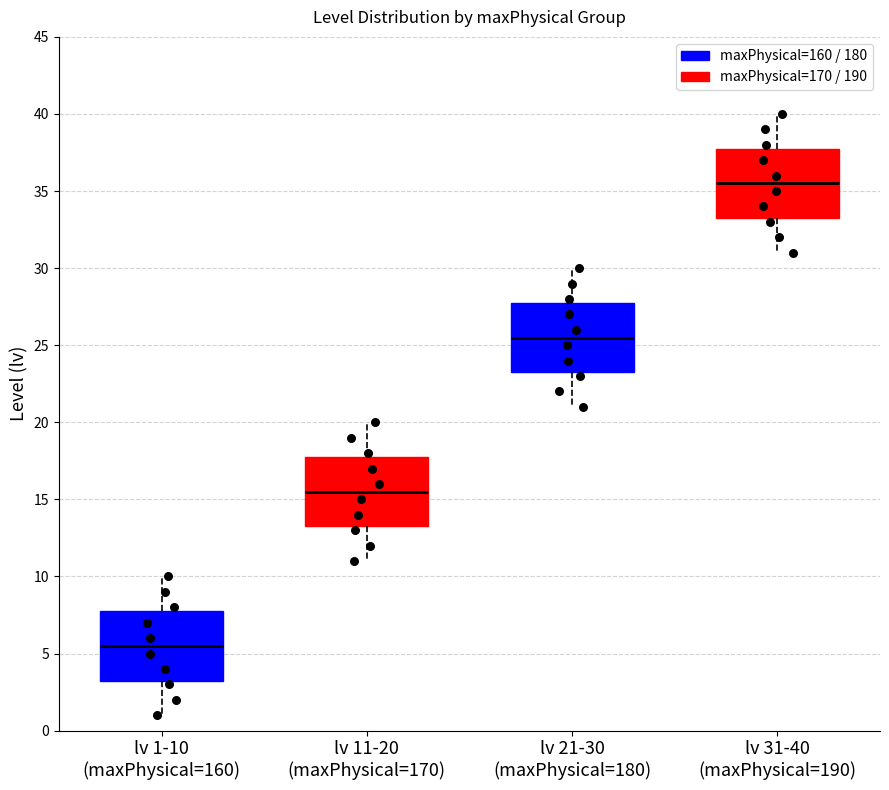

Reading left to right, transcribe this box plot: for each box, give where its median line is, the range the box spans, and where its two whiskers end, as read against the y-axis. The values are not printed on the chart, so give them approximately, as read against the axis.

lv 1-10 (maxPhysical=160): median 5.5, box 3.5 to 8.0, whiskers 1.0 to 10.0
lv 11-20 (maxPhysical=170): median 15.5, box 13.5 to 18.0, whiskers 11.0 to 20.0
lv 21-30 (maxPhysical=180): median 25.5, box 23.5 to 28.0, whiskers 21.0 to 30.0
lv 31-40 (maxPhysical=190): median 35.5, box 33.5 to 38.0, whiskers 31.0 to 40.0